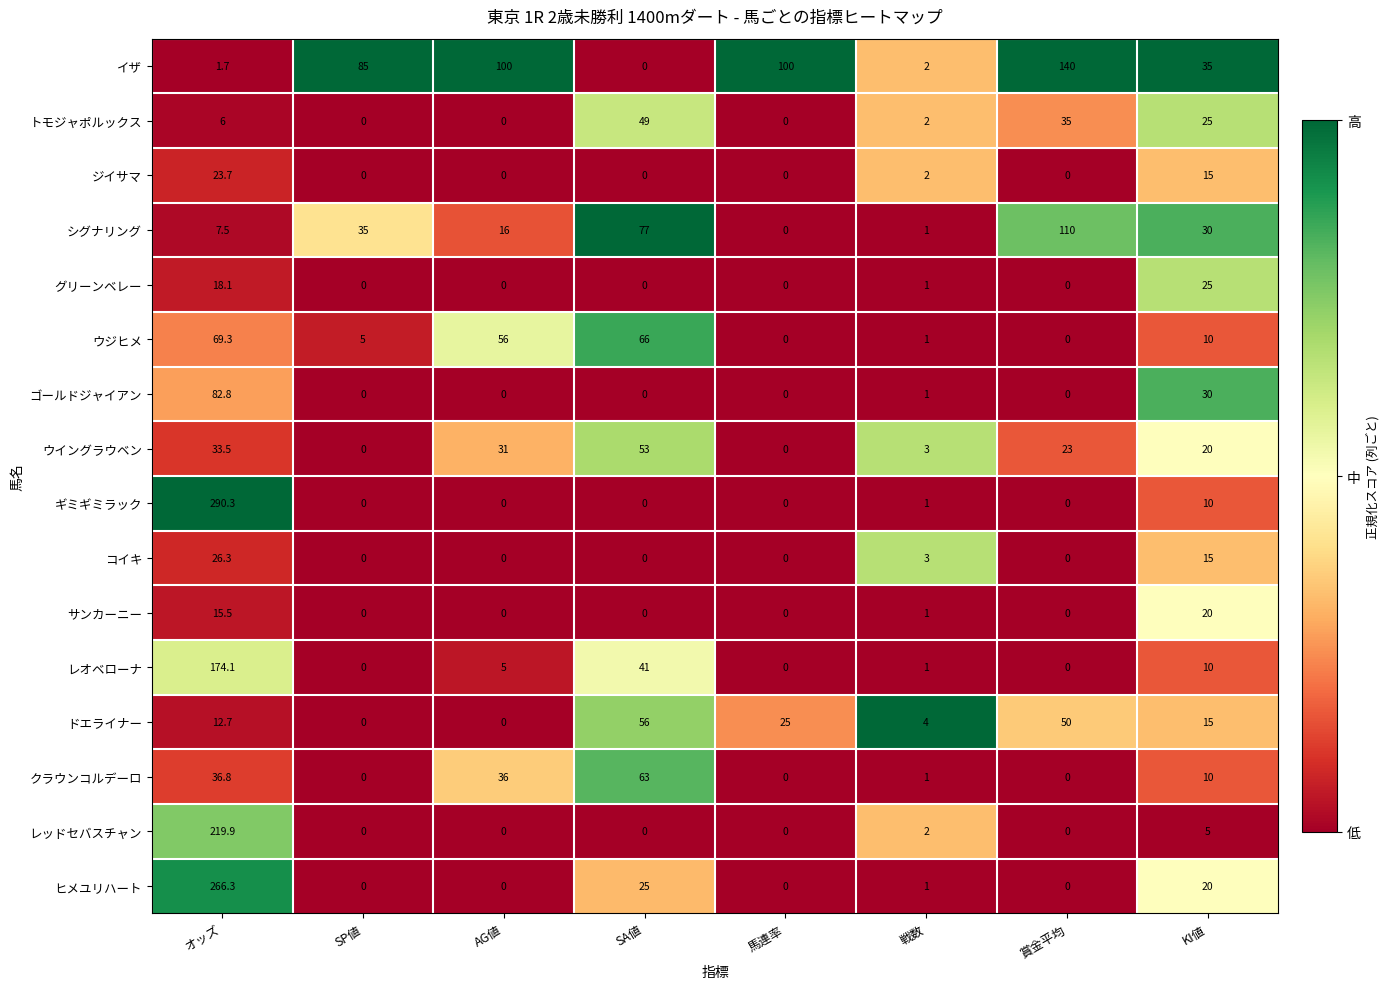

Is it true that グリーンベレー equals 26.9 at オッズ?

False